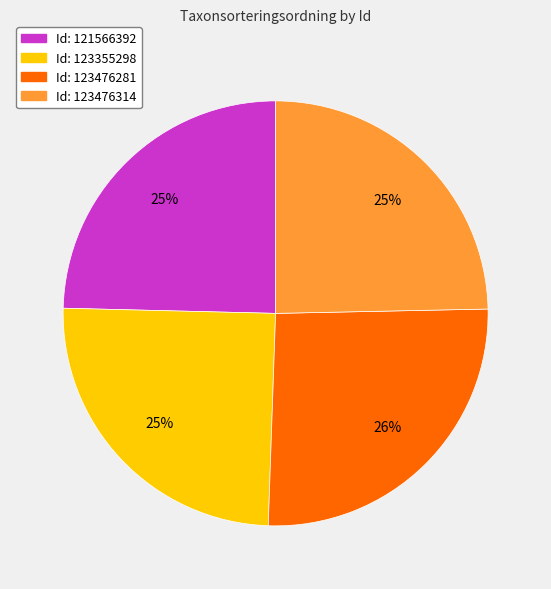

To the nearest percent, what is the average slice percentage?

25%